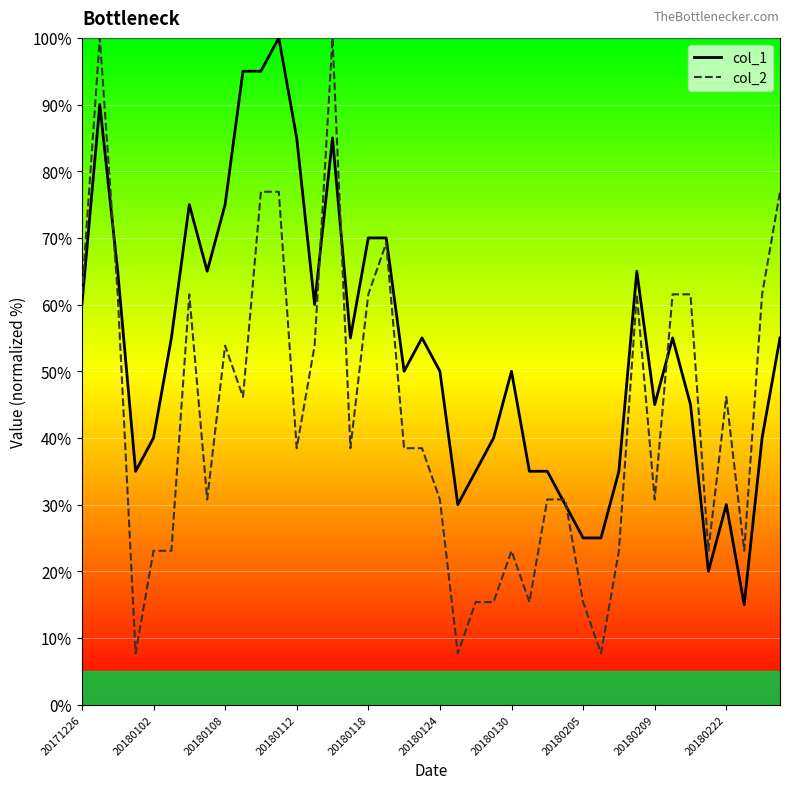

How many intersections are there between col_1 and col_2?

6